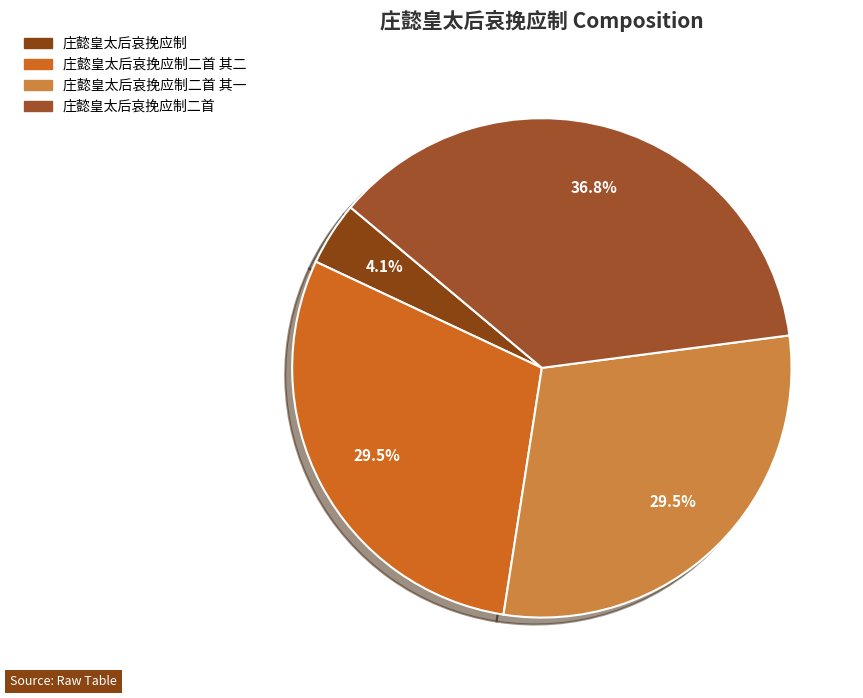

What is the largest slice in the pie chart?

庄懿皇太后哀挽应制二首